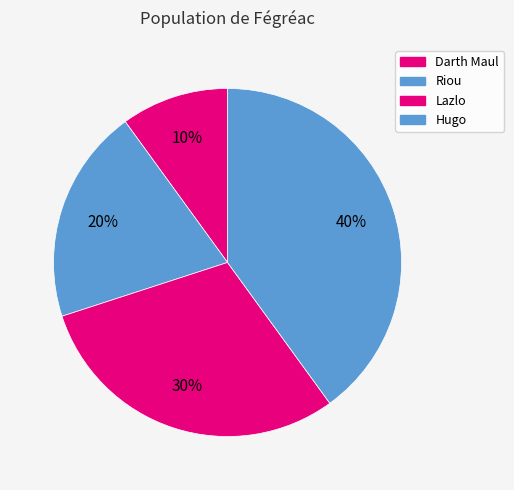

Combined, what portion of the pie is Hugo and Riou?

60.0%